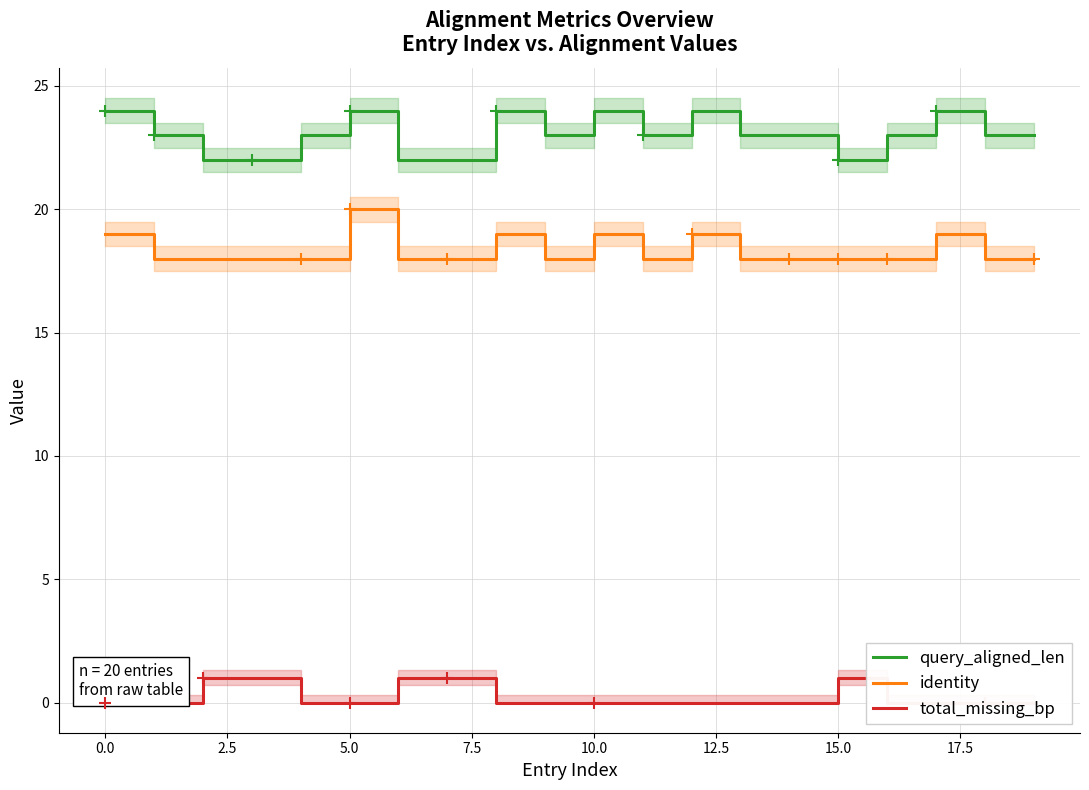

Which has a higher value, 11 or 10?

10